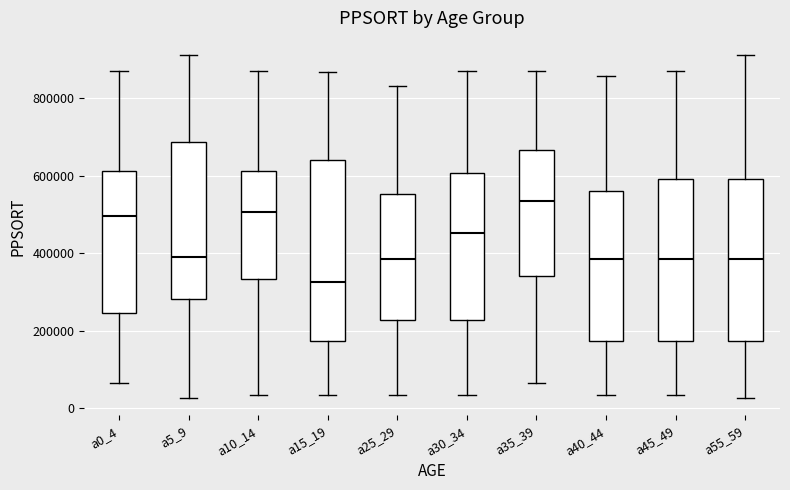

Where does the upper whisker of the box for a30_34 end on the y-axis? The values are not printed on the chart, so give them approximately, as read against the axis.

880000